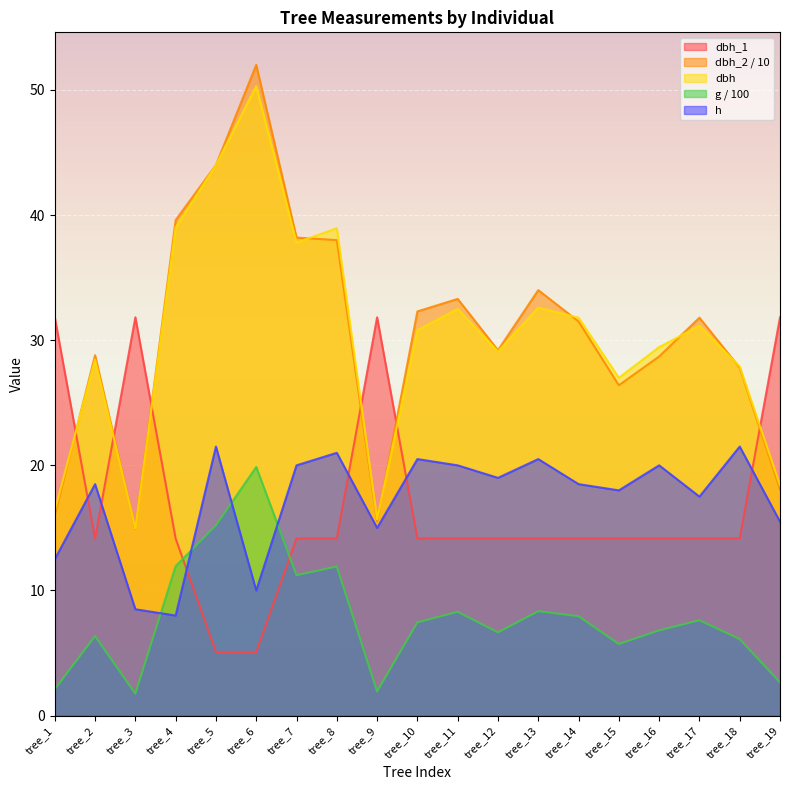

Reading left to right, list all the values displayed in this chart.

dbh_1: 31.8	14.2	31.8	14.2	5.1	5.1	14.2	14.2	31.8	14.2	14.2	14.2	14.2	14.2	14.2	14.2	14.2	14.2	31.8
dbh_2: 16.0	28.8	14.9	39.6	44.0	52.0	38.2	38.0	15.5	32.3	33.3	29.2	34.0	31.5	26.4	28.7	31.8	27.8	18.1
dbh: 16.4	28.4	14.9	39.0	44.0	50.3	37.8	39.0	15.7	30.8	32.5	29.1	32.6	31.8	27.0	29.4	31.1	27.9	18.4
g: 2.1	6.4	1.8	11.9	15.2	19.9	11.2	11.9	1.9	7.5	8.3	6.7	8.3	7.9	5.7	6.8	7.6	6.1	2.7
h: 12.5	18.5	8.5	8.0	21.5	10.0	20.0	21.0	15.0	20.5	20.0	19.0	20.5	18.5	18.0	20.0	17.5	21.5	15.5